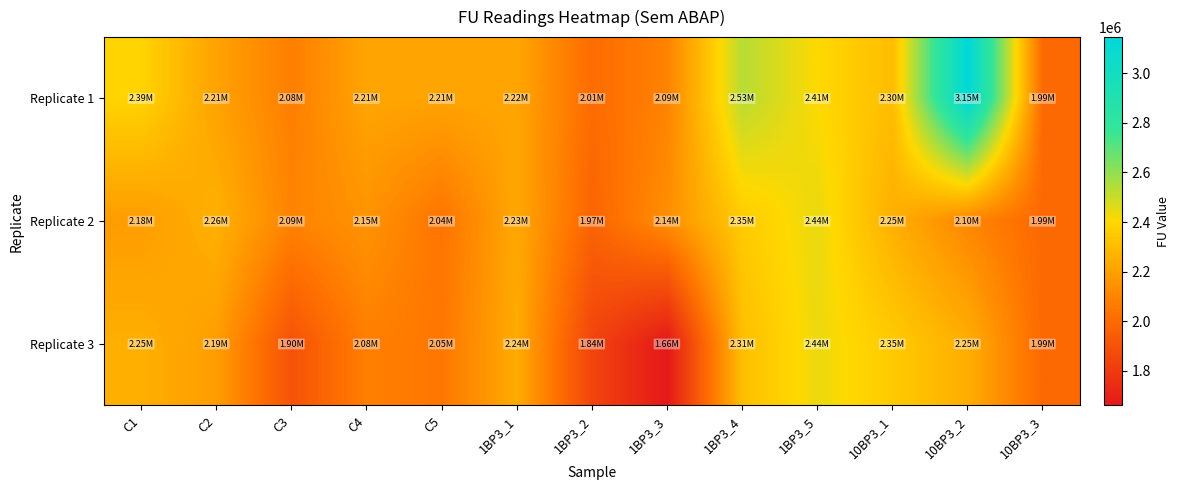

At 10BP3_3, list the series in order from largest to smallest.

Replicate 1, Replicate 2, Replicate 3